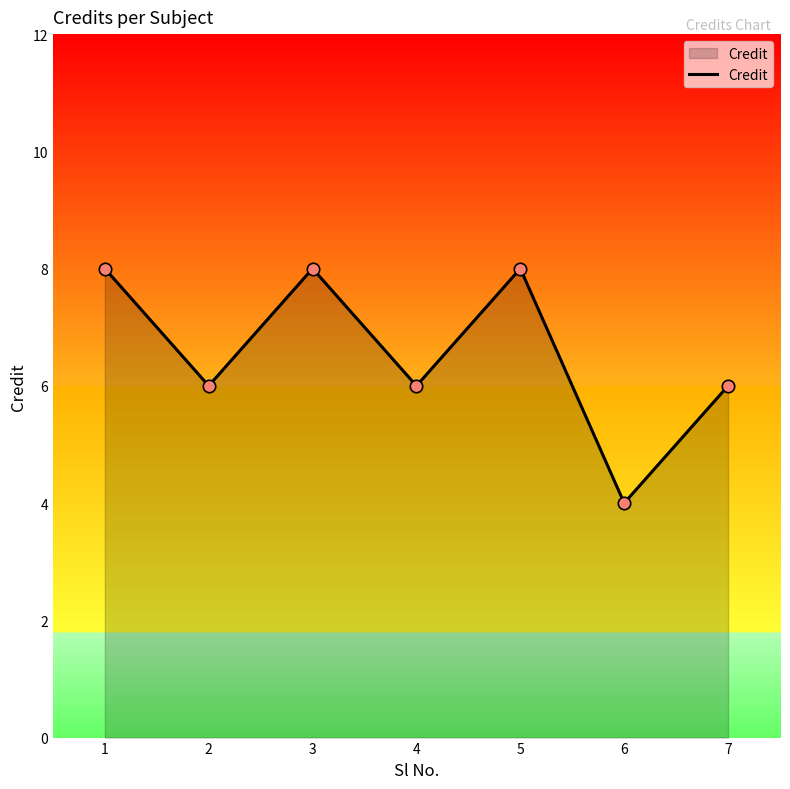

What is the ratio of the value at 3 to the value at 4?

1.3